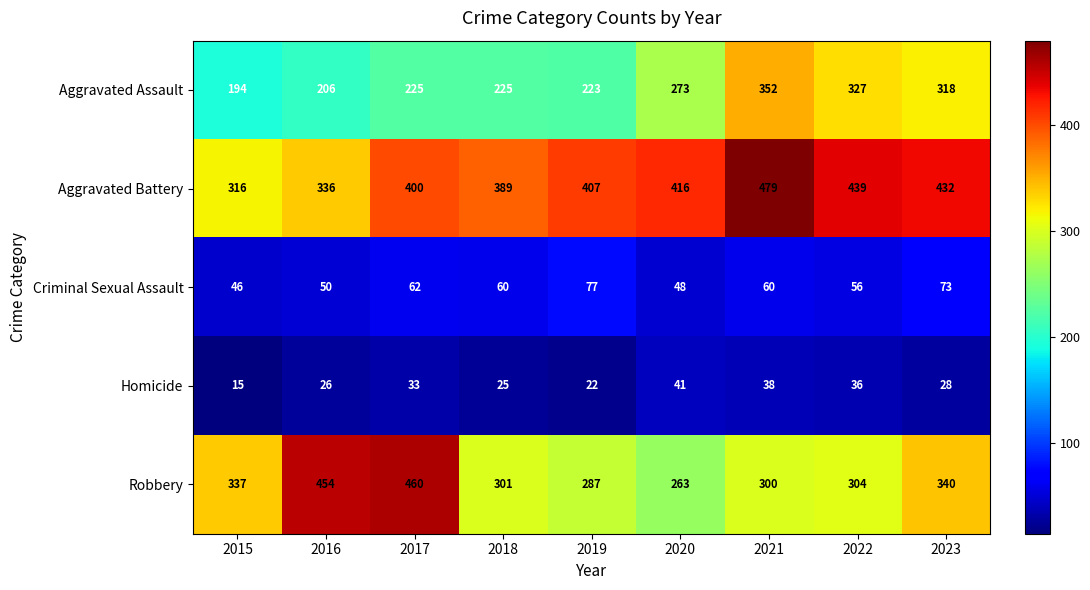

What is the total value across all series at 2019?

1016